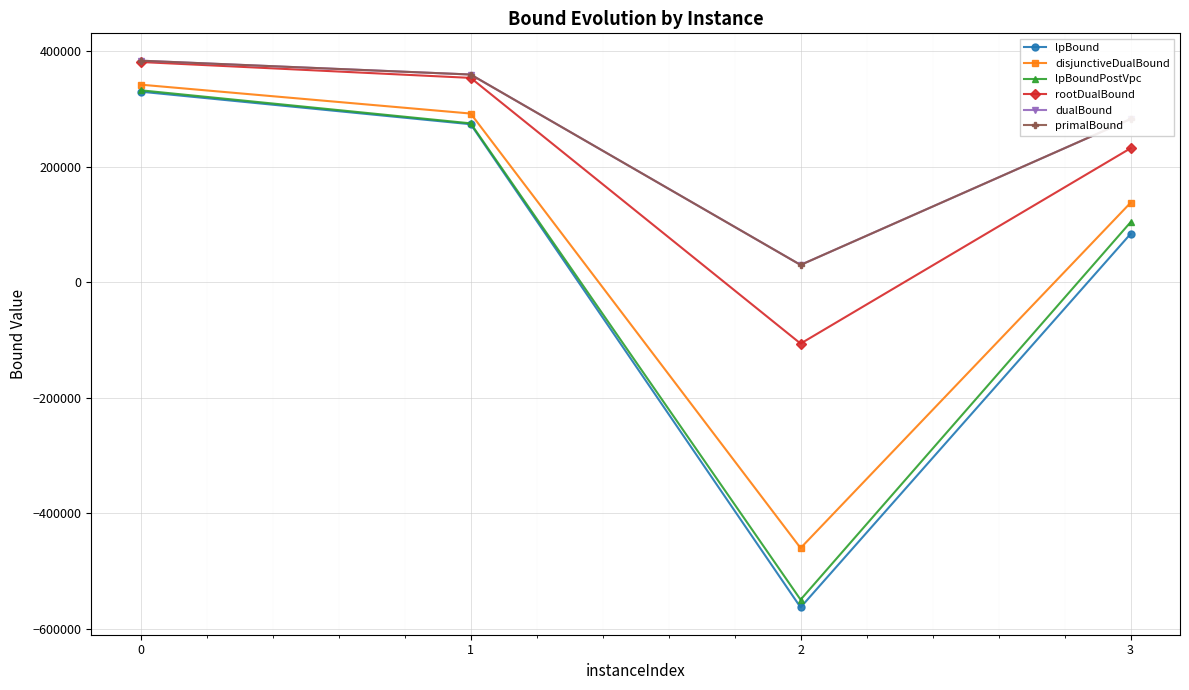

Does the chart have visible grid lines?

Yes